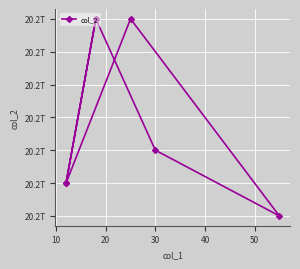

How many lines are shown in the chart?

1